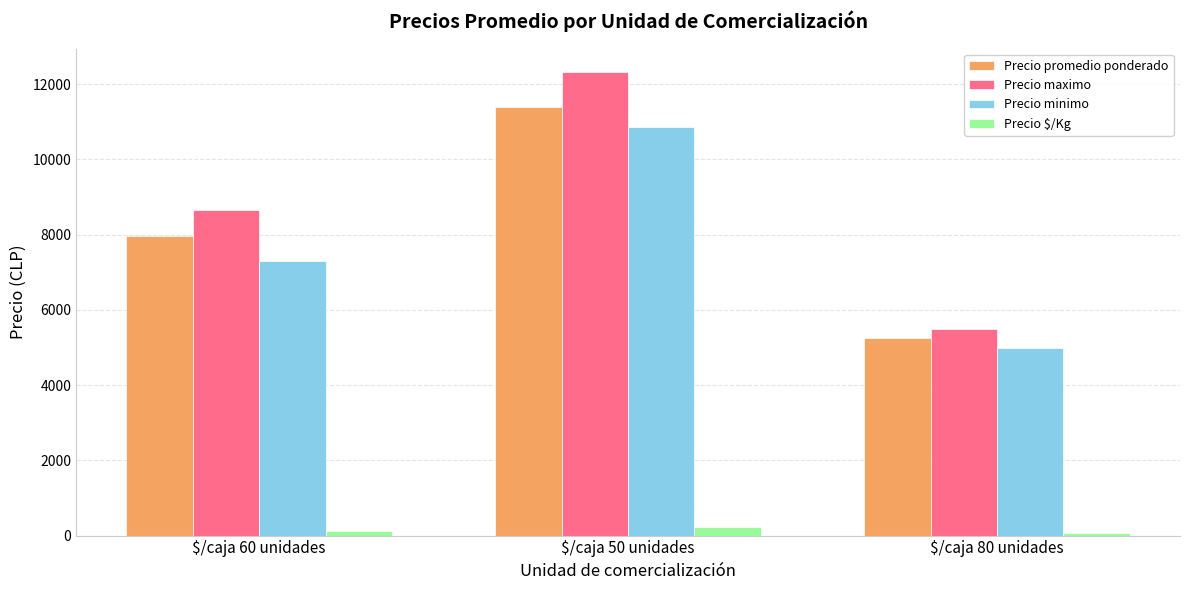

Which series has the widest spread of values?

Precio maximo